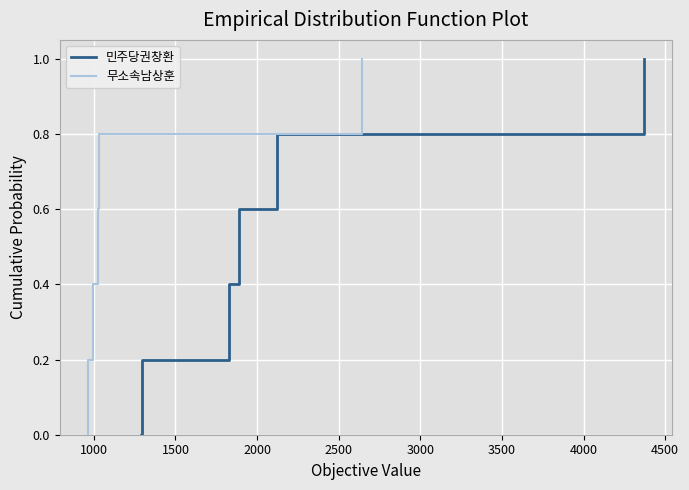

What is the value of the 민주당권창환 point at the 5th from the left?

0.8